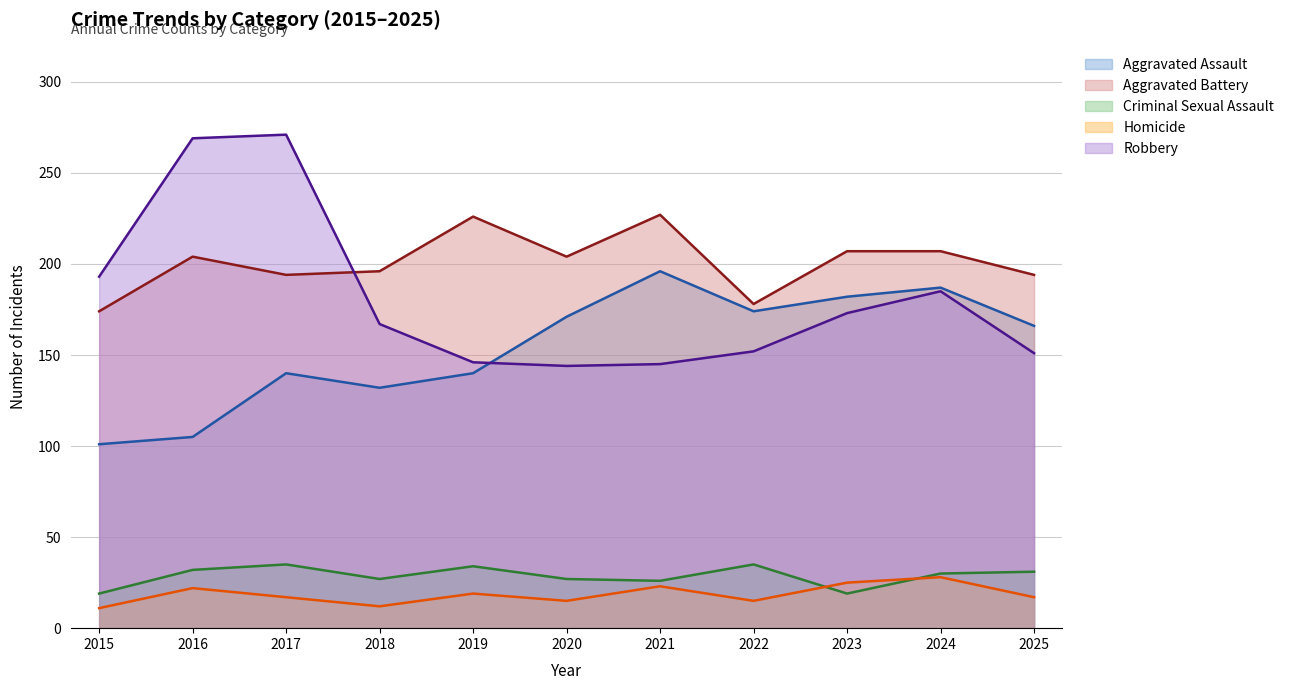

What are all the series names shown in the legend?

Aggravated Assault, Aggravated Battery, Criminal Sexual Assault, Homicide, Robbery